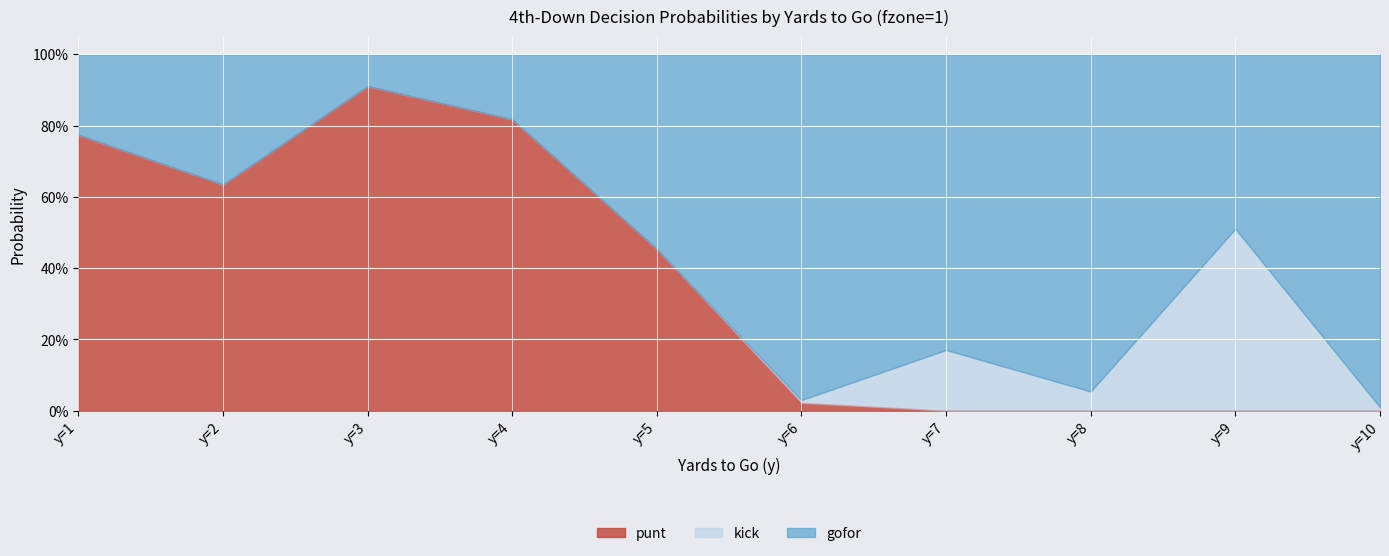

What is the difference between the second highest and minimum values in the kick_line series?

0.2